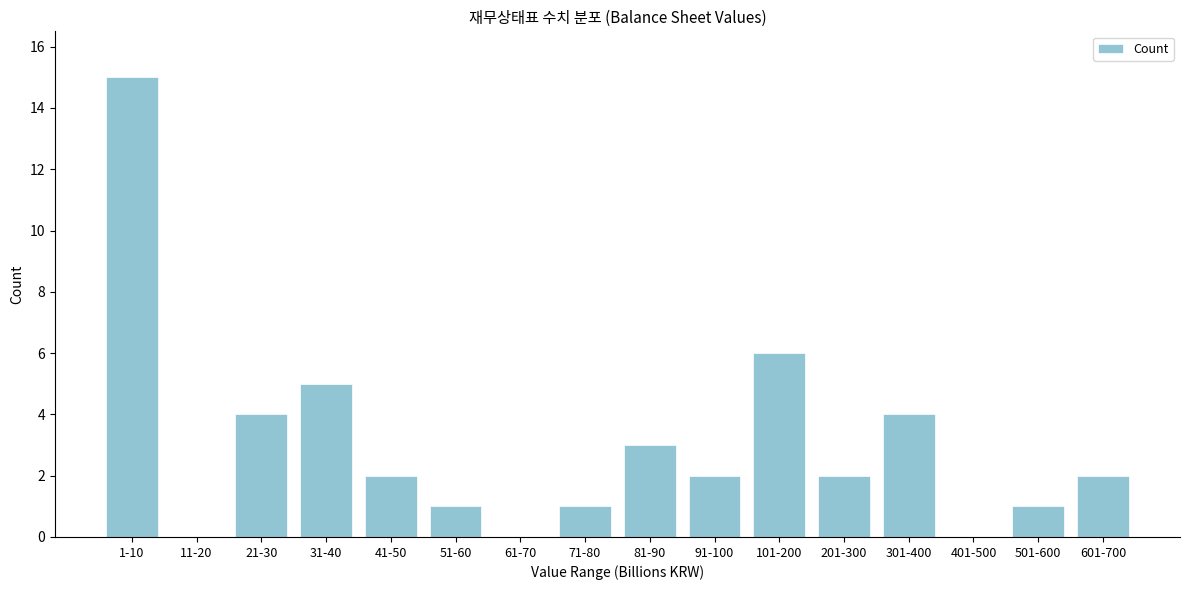

Reading left to right, extract all data points from this chart.

1-10=15	11-20=0	21-30=4	31-40=5	41-50=2	51-60=1	61-70=0	71-80=1	81-90=3	91-100=2	101-200=6	201-300=2	301-400=4	401-500=0	501-600=1	601-700=2